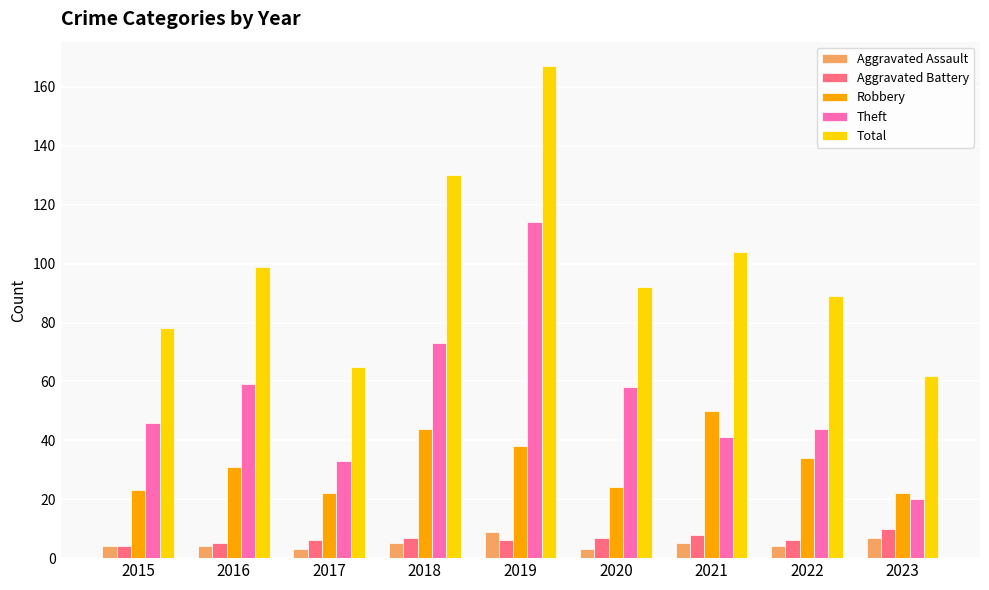

Which category has the highest value in the Aggravated Assault series?

2019